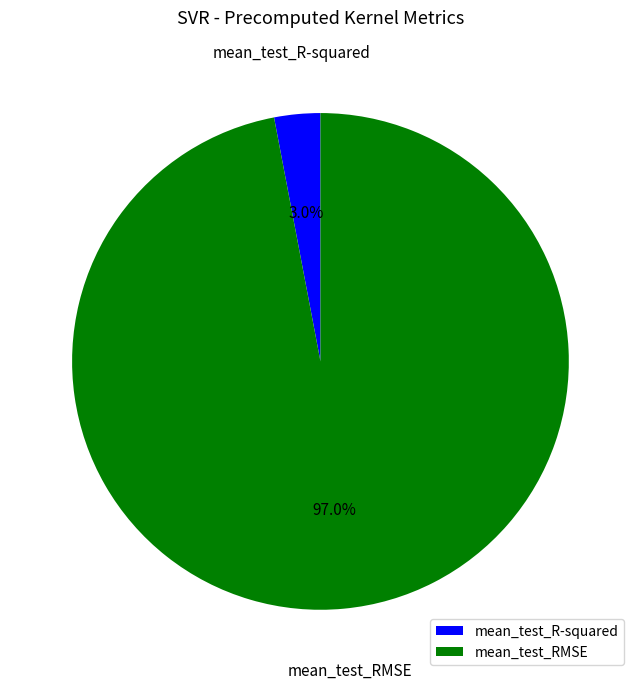

How much of the chart is everything except mean_test_R-squared?

97.0%